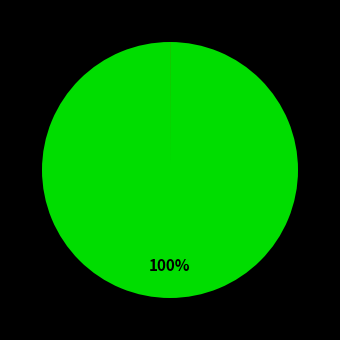

Is there any slice that represents more than half of the pie?

Yes